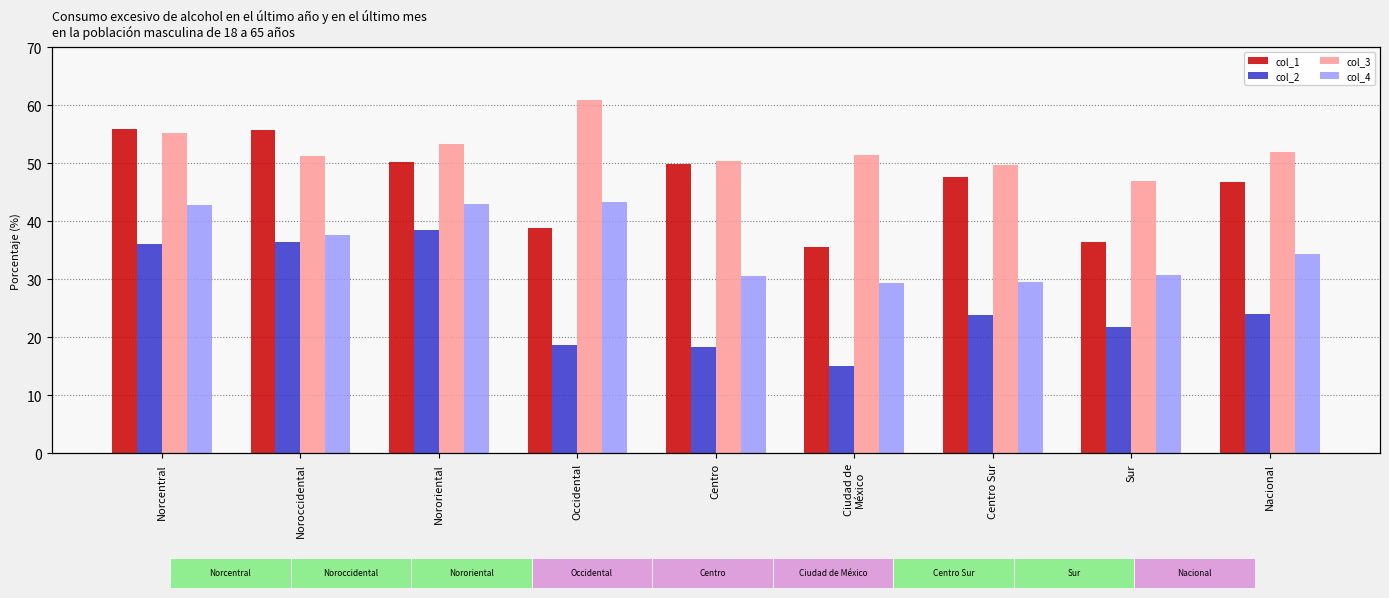

What are all the series names shown in the legend?

col_1, col_2, col_3, col_4